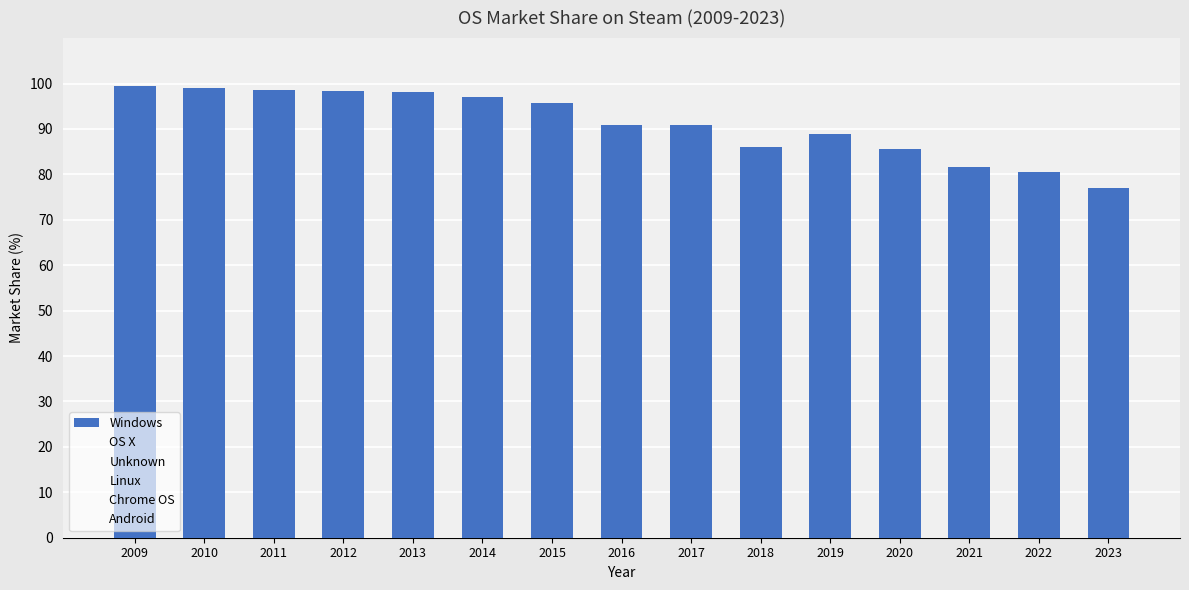

The chart shows a value of 141.7 at 2009. True or false?

False